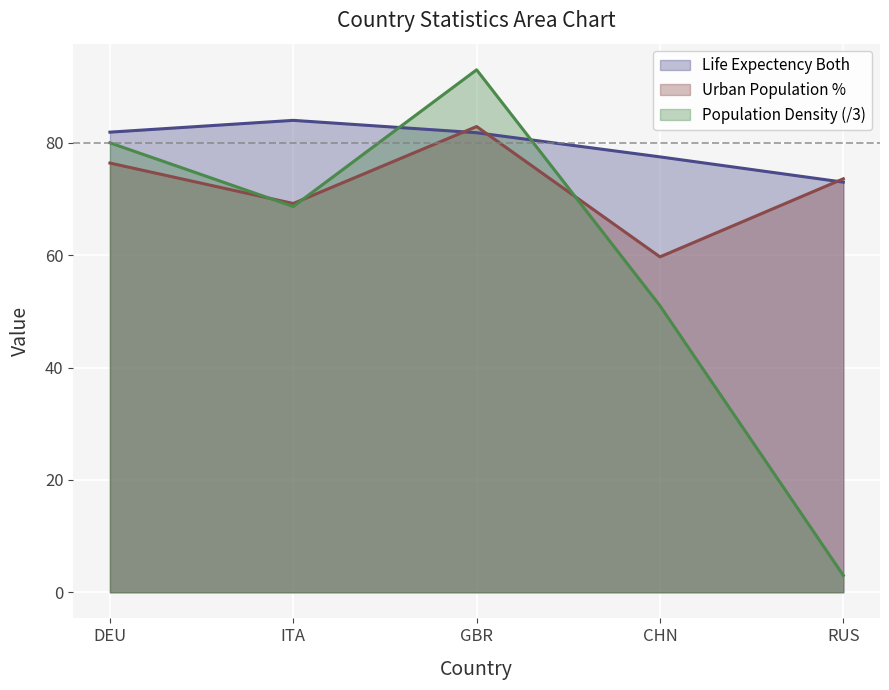

What is the difference between the highest and lowest values at CHN?

26.5